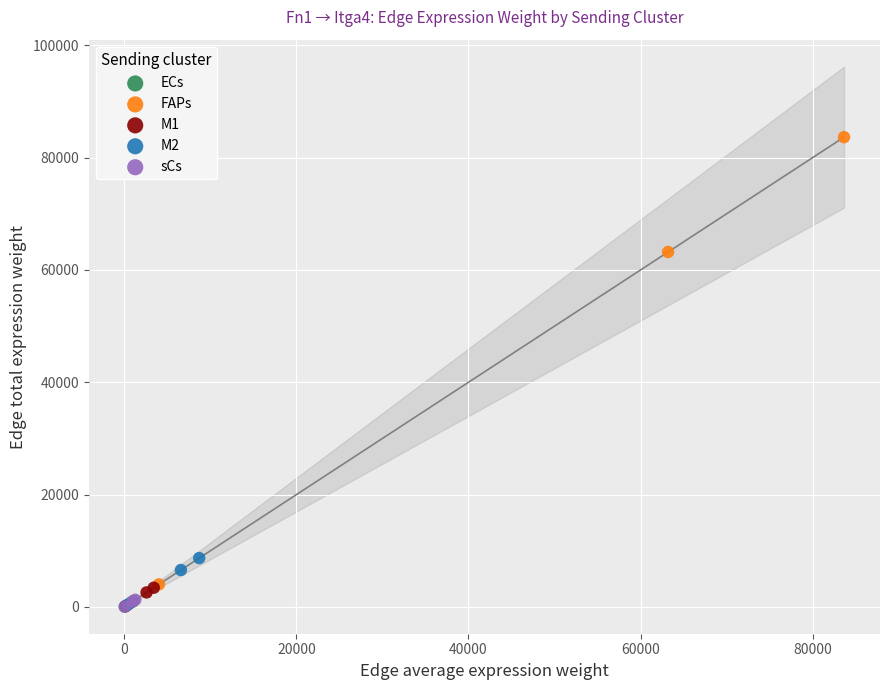

Which series contains the highest Y value?

FAPs